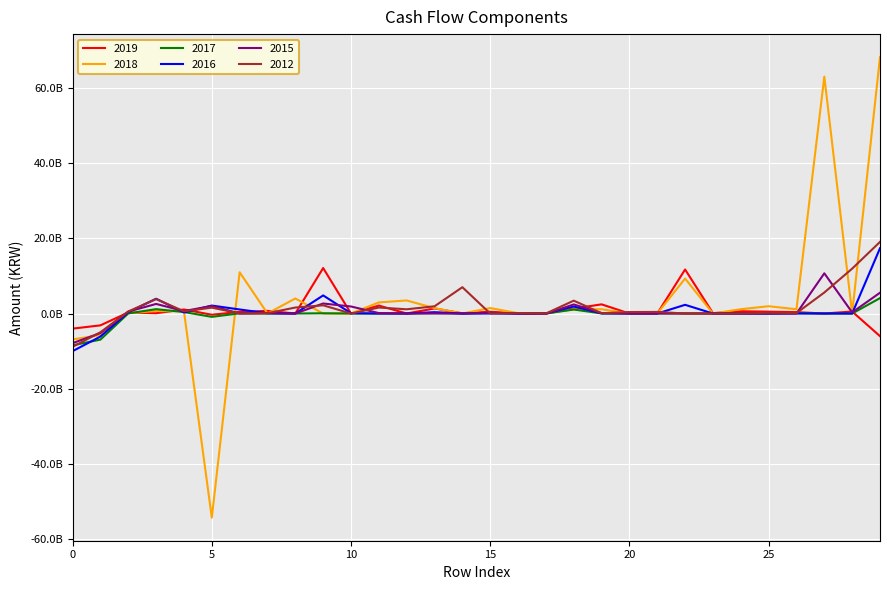

Where does the 2017 series first go above 10000000?

2